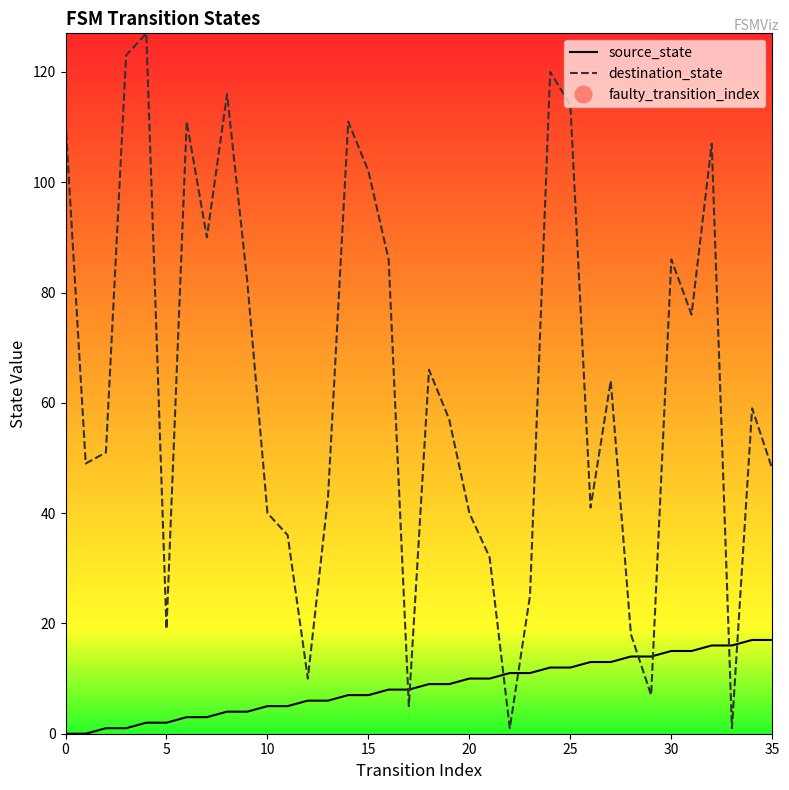

How many values in the destination_state series are below 59?

18